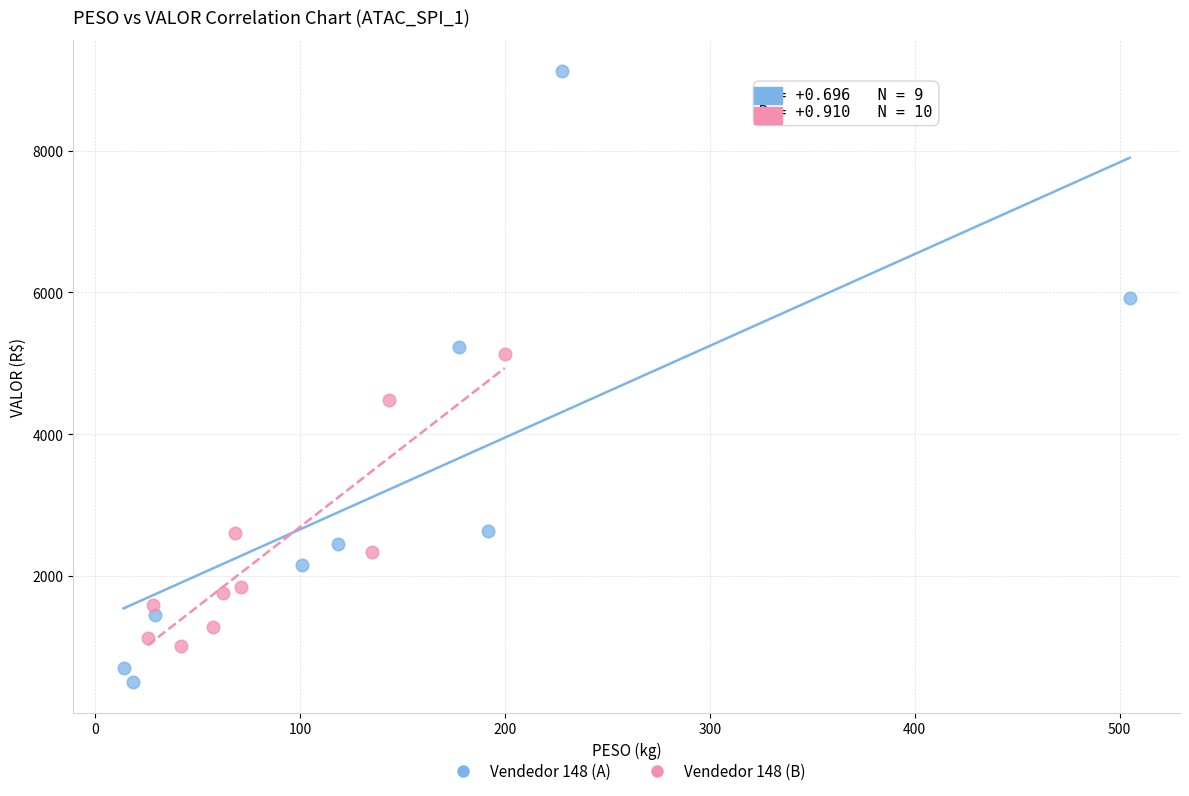

Which series reaches the minimum Y coordinate?

Vendedor 148 (A)